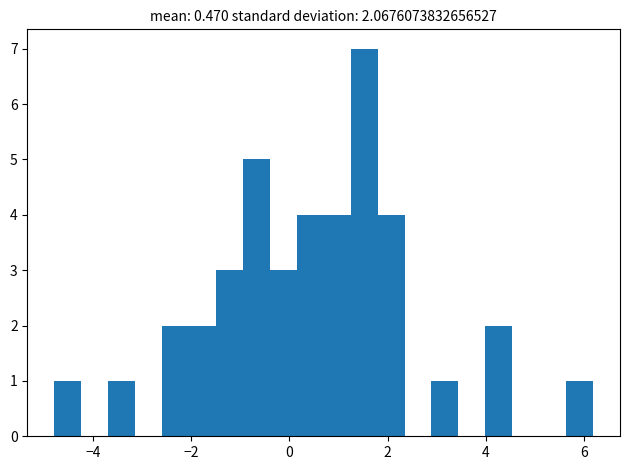

Read against the x-axis, roughly where is the centre of the tallest bar?

1.6